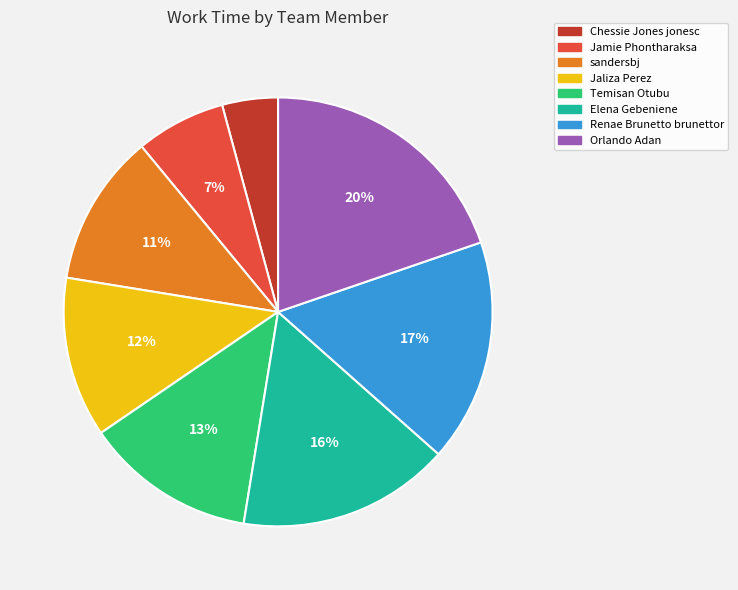

How many slices are in this pie chart?

8